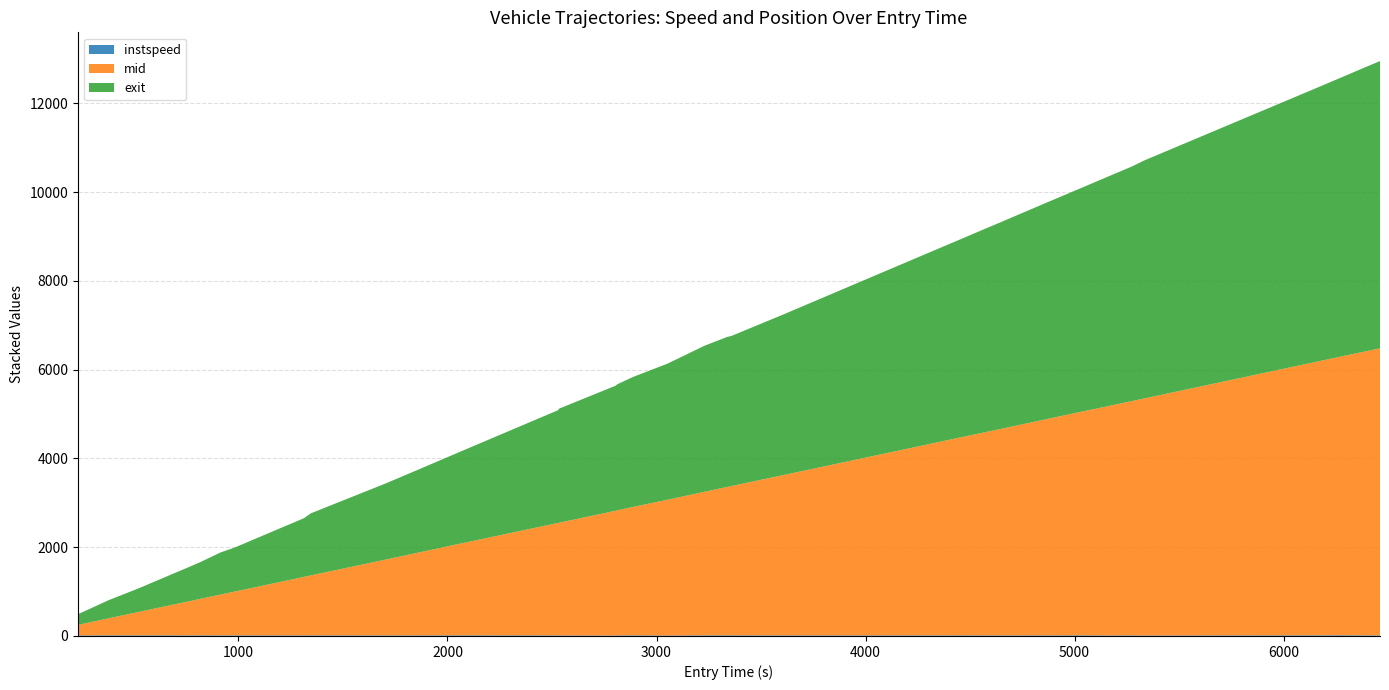

Reading left to right, list all the values displayed in this chart.

instspeed: 11.9	15.1	14.2	14.6	13.2	14.5	13.3	13.3	12.4	13.0	13.1	11.7	12.2	14.4	13.4	12.0	11.5	9.5	13.2	13.7	9.8	13.9	14.9	14.3	12.7	13.1	14.1	13.1	11.9	12.4	11.8	12.8	14.7	11.1	12.2	10.5	14.8	16.1	13.5	12.5
mid: 237.2	384.1	529.6	643.2	777.2	823.1	918.0	987.4	1095.0	1318.1	1350.4	1712.5	1858.5	2068.0	2429.6	2535.5	2537.2	2811.3	2816.2	2892.3	3058.0	3232.5	3341.3	3362.6	3612.3	4333.5	4473.3	4516.2	4605.4	4650.2	4669.4	4882.3	5023.6	5143.0	5283.2	5337.5	6138.1	6289.5	6391.2	6466.2
exit: 241.6	408.9	534.5	648.0	781.5	828.7	948.2	992.8	1100.9	1322.2	1398.0	1718.0	1862.7	2073.5	2434.8	2540.8	2568.4	2817.8	2838.1	2928.3	3064.7	3288.3	3378.2	3380.8	3618.1	4339.0	4477.0	4522.0	4610.7	4654.9	4674.7	4887.9	5027.3	5148.6	5287.5	5358.8	6142.9	6292.8	6397.0	6470.6